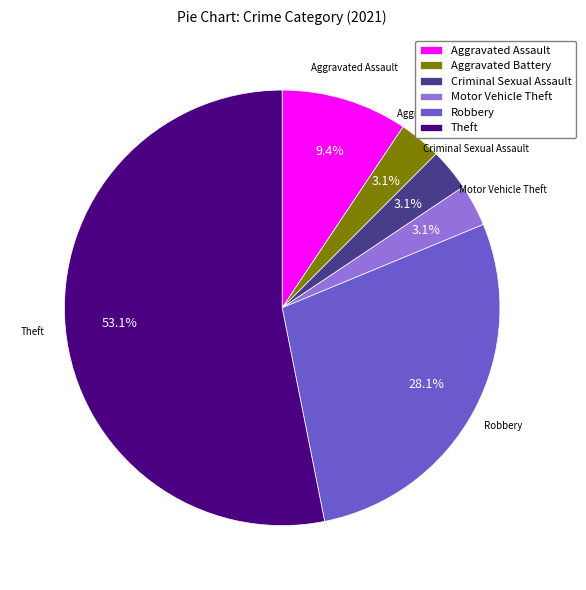

To the nearest percent, what percentage of the pie is Robbery?

28%